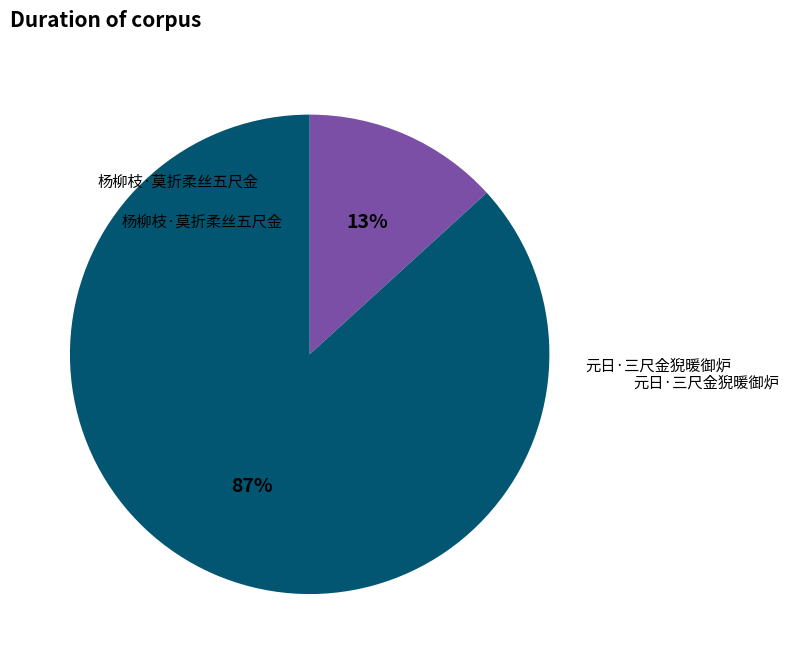

Does any single category account for the majority?

Yes